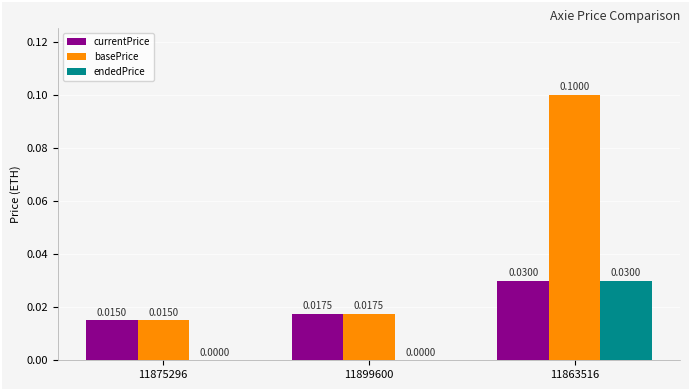

How many values in the endedPrice series exceed 0?

1